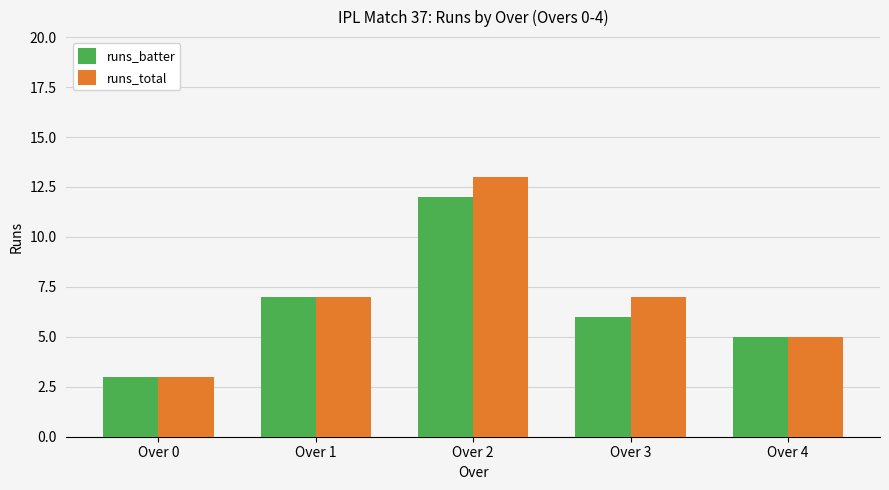

Reading right to left, list all the values displayed in this chart.

runs_batter: 5	6	12	7	3
runs_total: 5	7	13	7	3